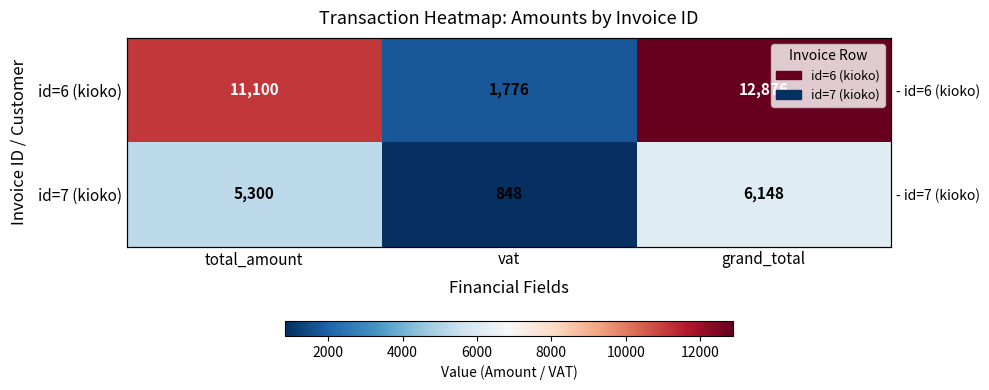

Count the number of data series in this chart.

2